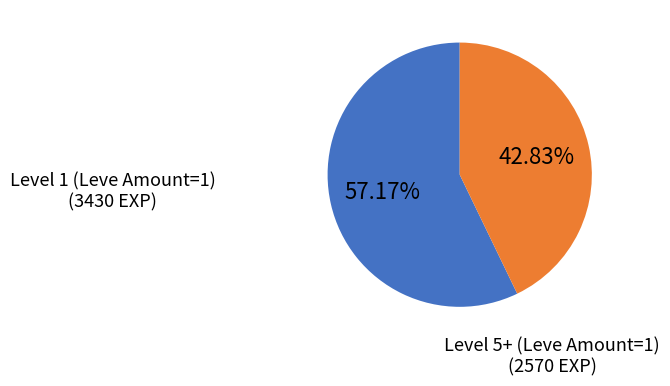

Is there any slice that represents more than half of the pie?

Yes